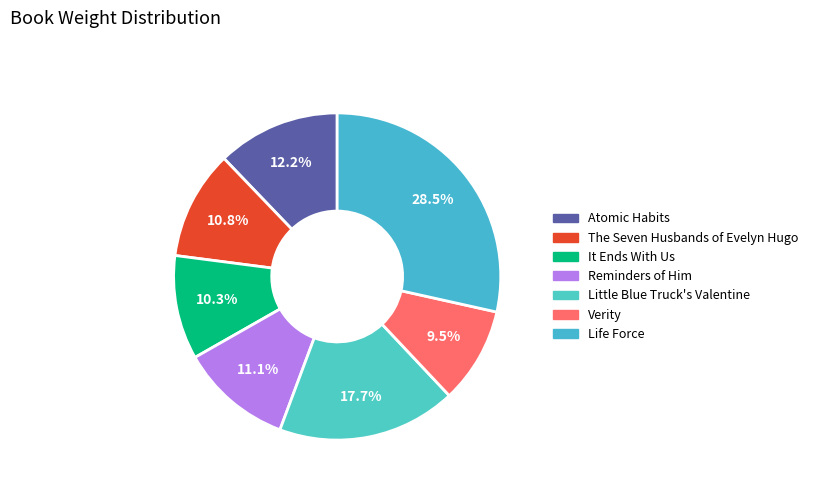

Combined, what portion of the pie is Reminders of Him and Little Blue Truck's Valentine?

28.8%